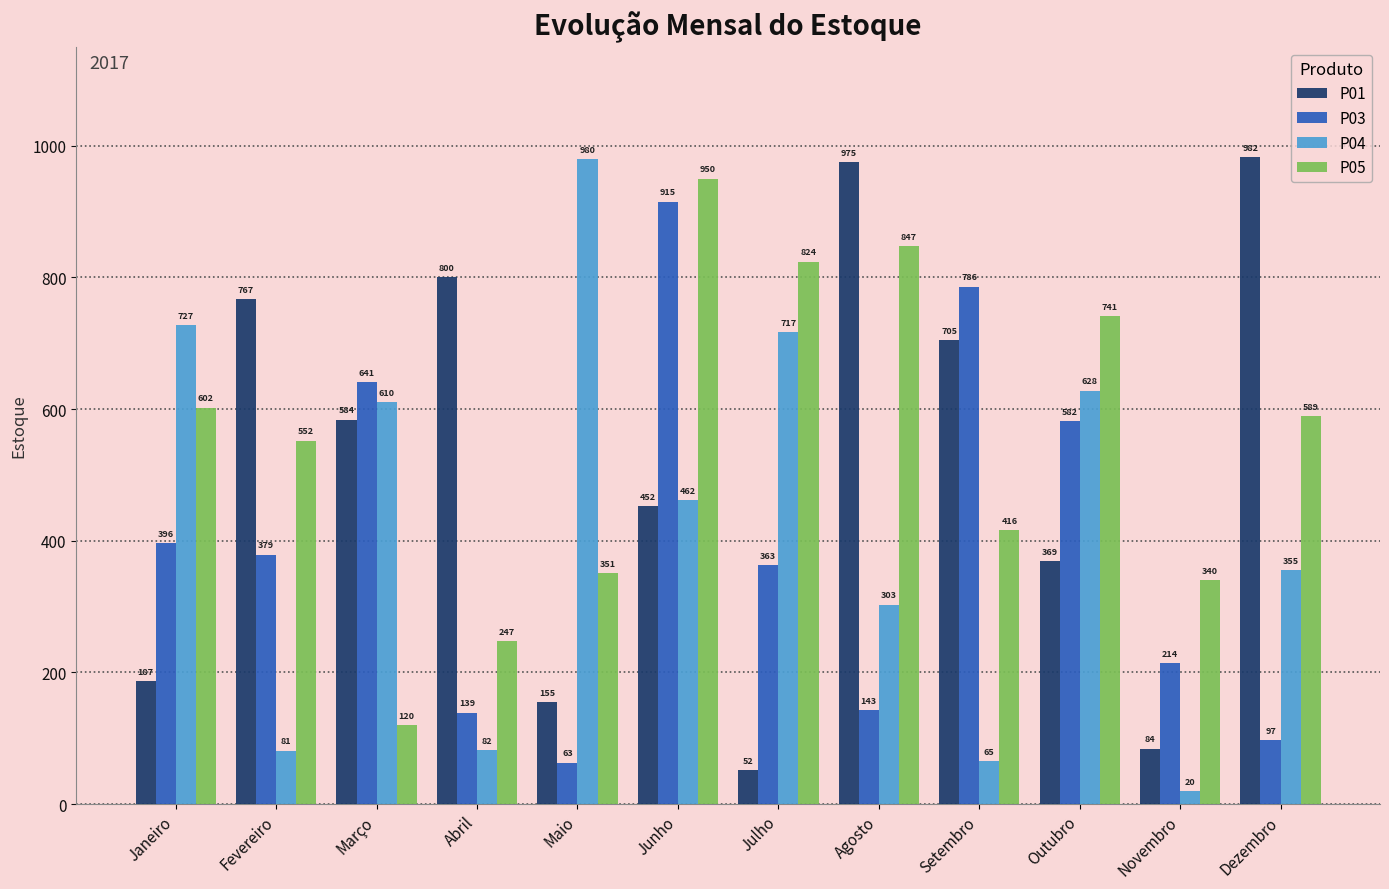

The P03 series shows 101 at Maio. True or false?

False